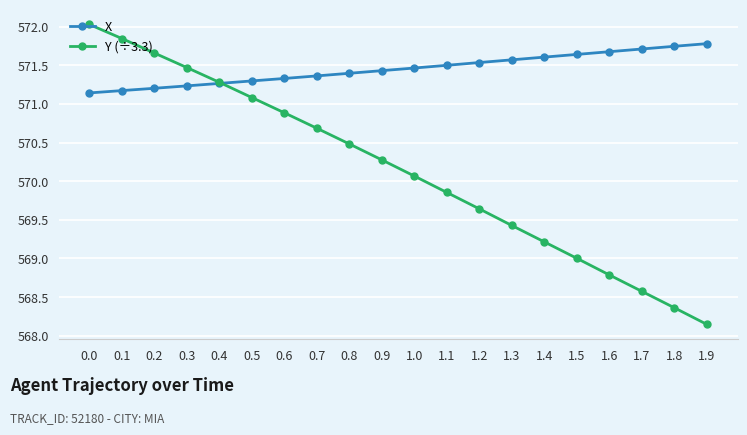

True or false: X has a value of 327.2 at 0.7.

False